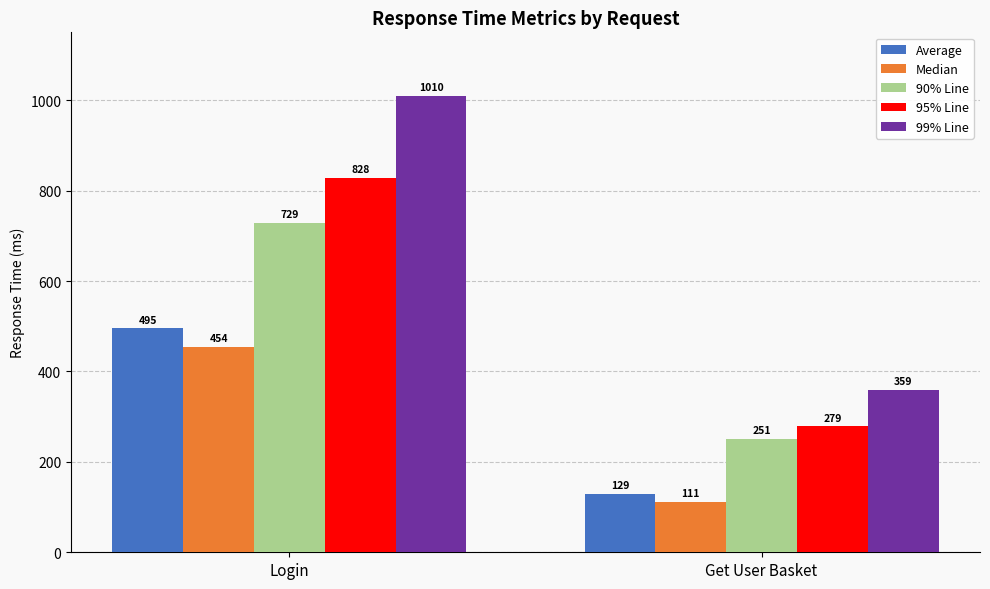

Which series has the widest spread of values?

99% Line